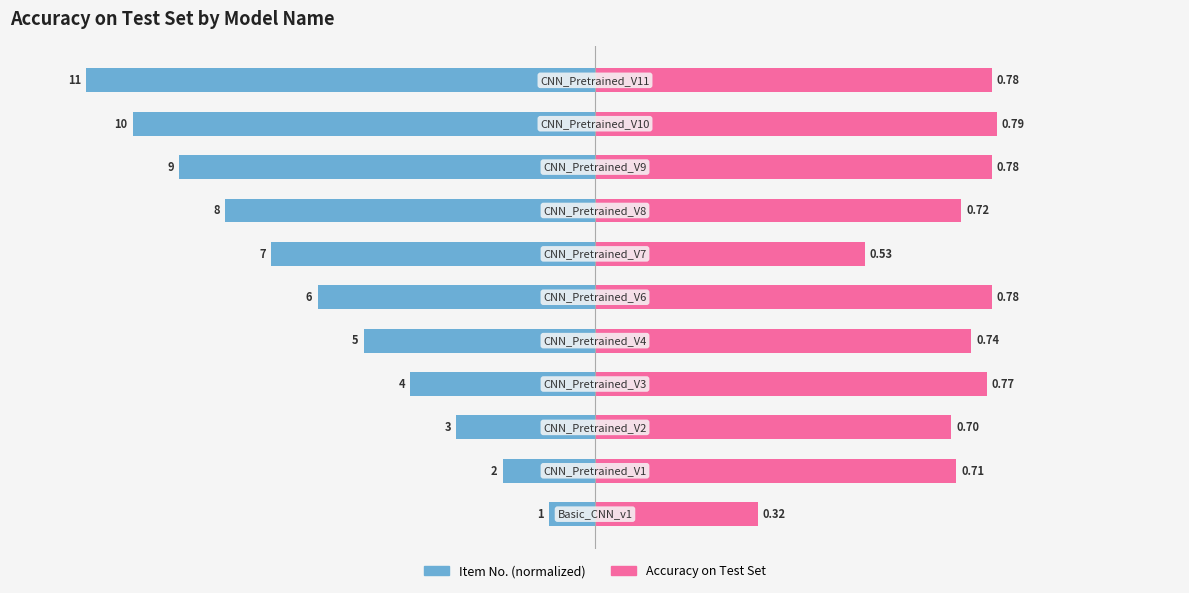

What is the difference between the second highest and minimum values in the Item No. (normalized) series?

0.8